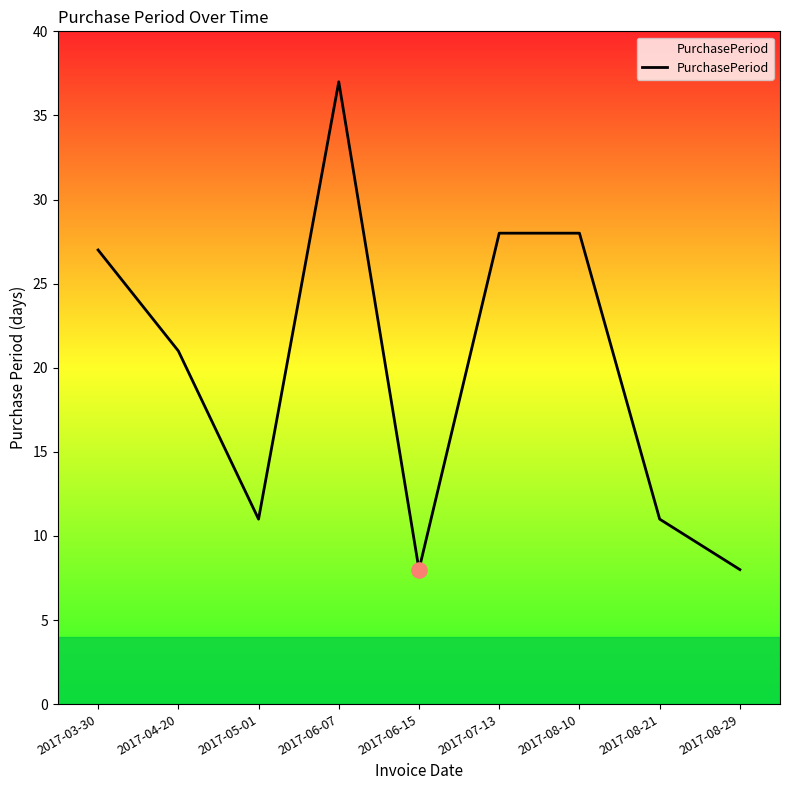

What is the ratio of the value at 2017-08-10 to the value at 2017-08-21?

2.5